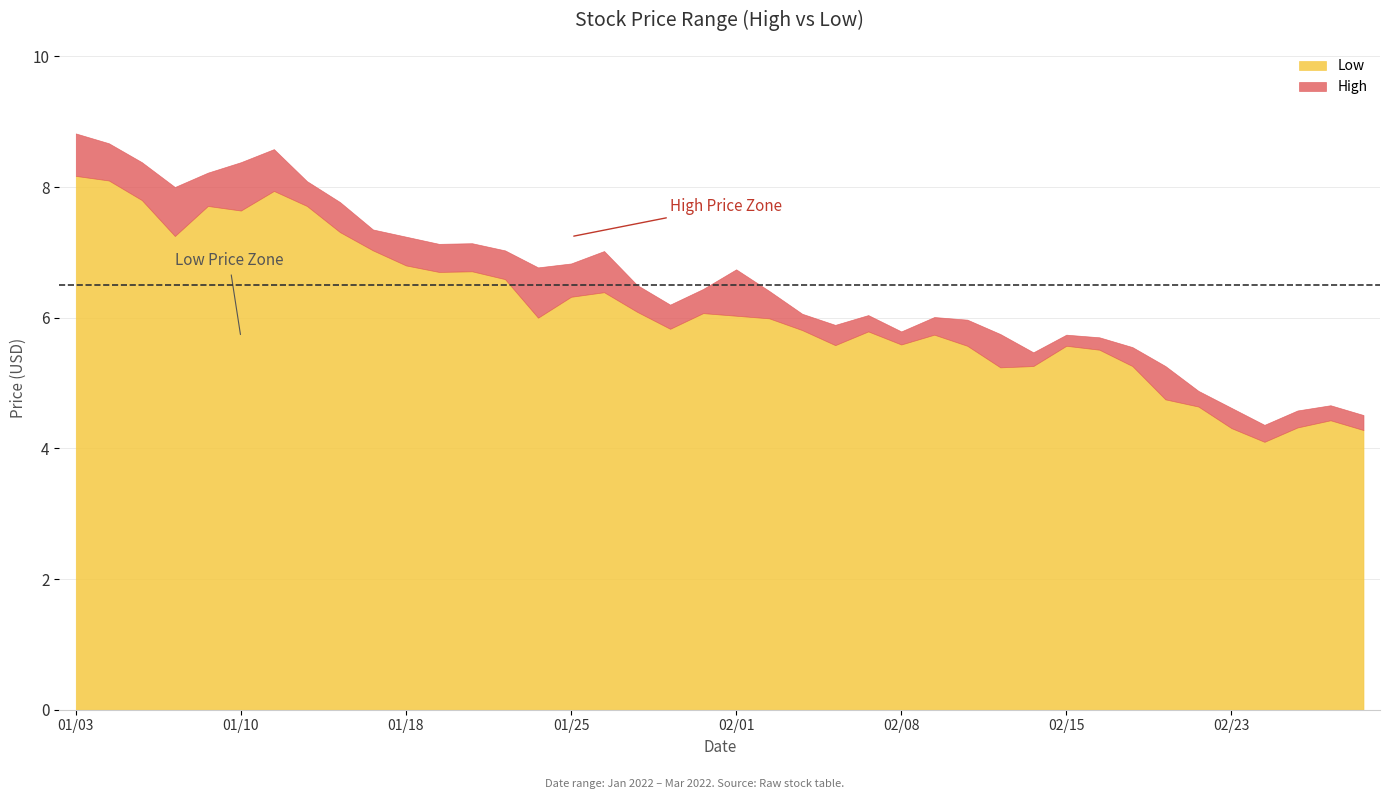

What is the difference between the highest and lowest values at 2?

0.6